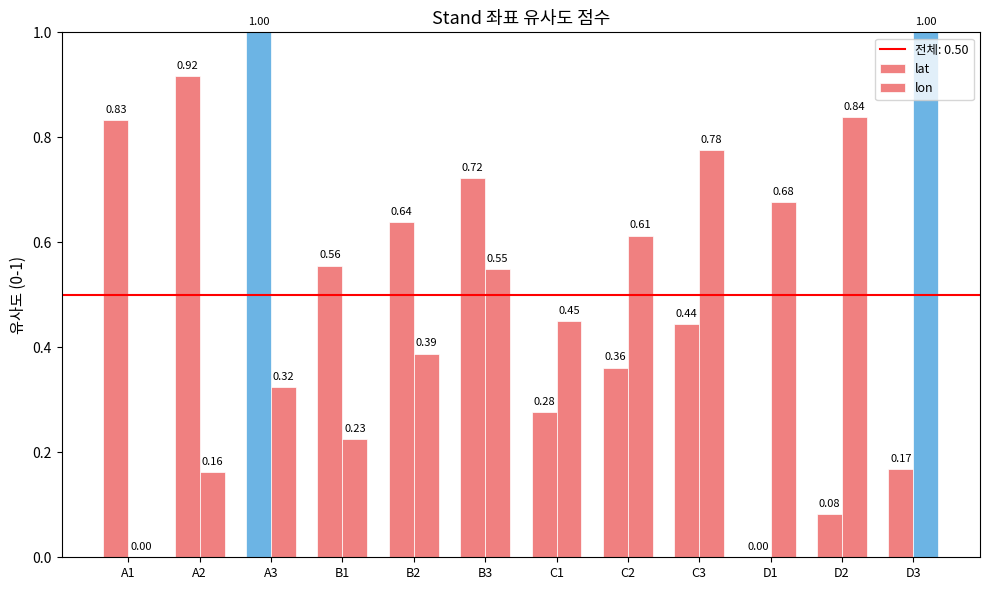

Which series has the widest spread of values?

lat